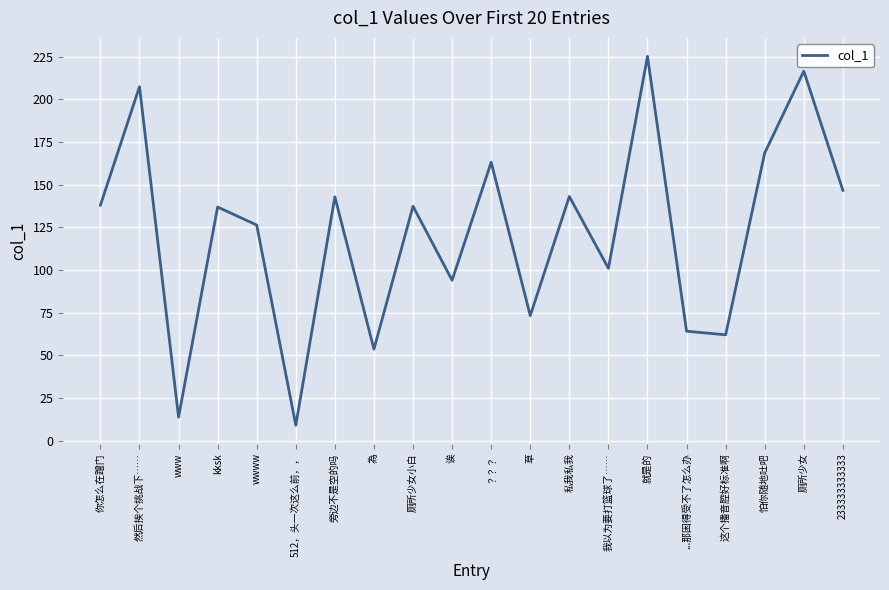

What is the minimum value shown in the chart?

9.0